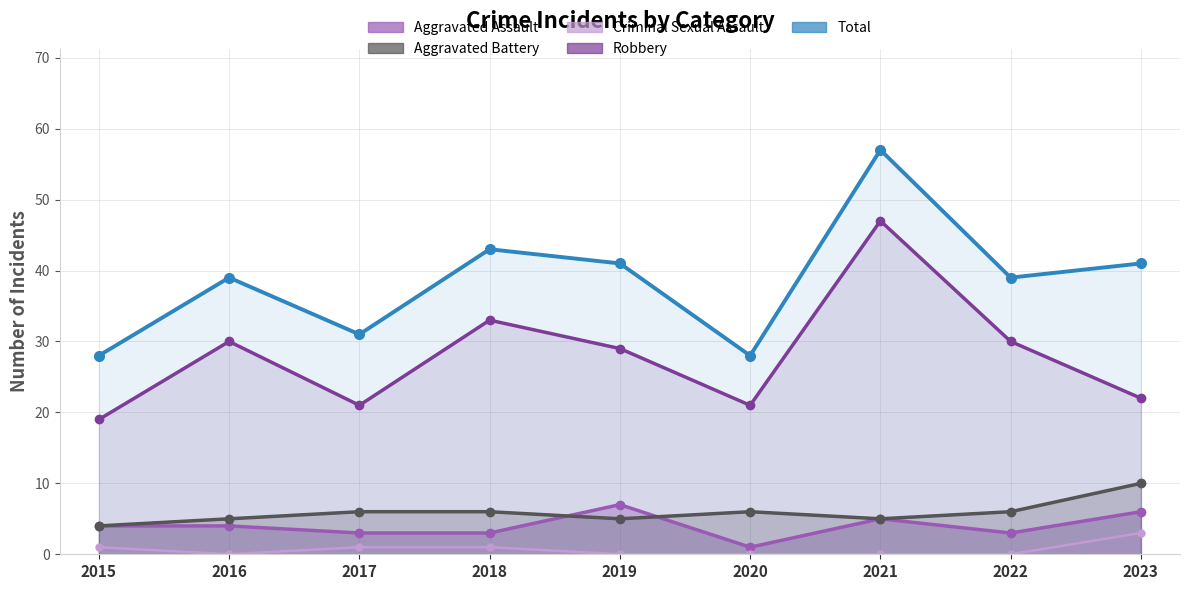

The value of Criminal Sexual Assault at 2021 is 0. True or false?

True